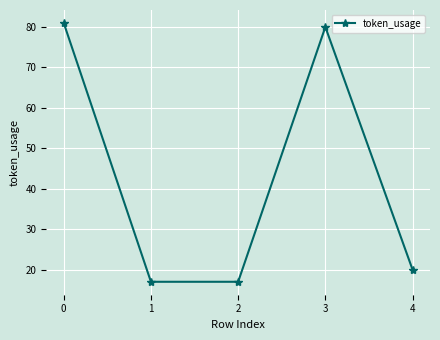

What is the difference between the second highest and second lowest values?

63